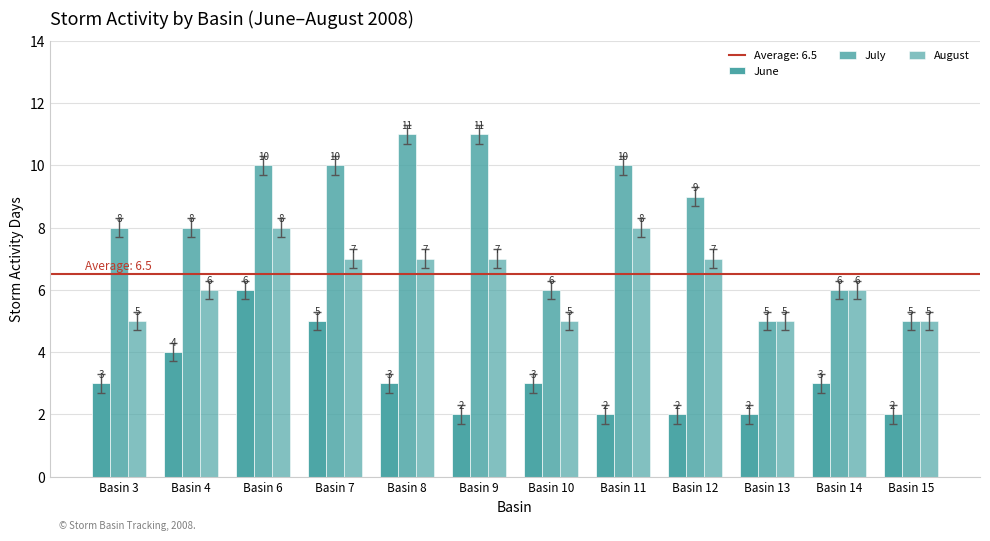

What is the greatest value displayed?

11